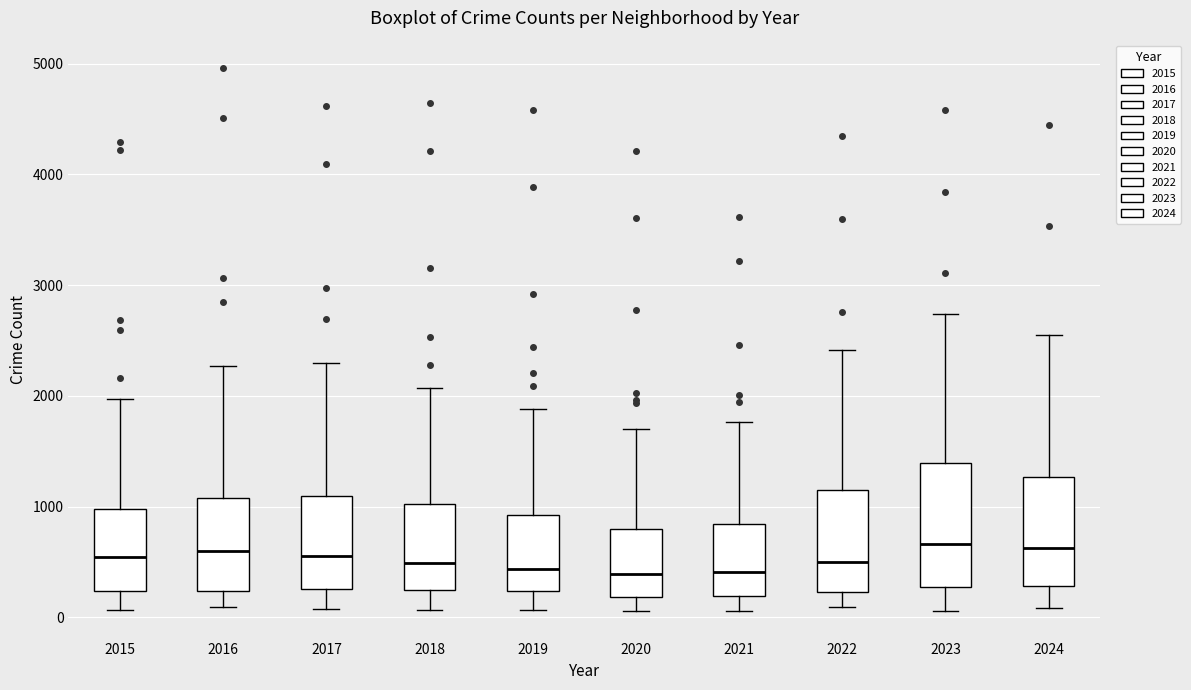

Reading left to right, read every box against the y-axis: the position of its median line, the range the box covers, and the ends of its whiskers. The values are not printed on the chart, so give them approximately, as read against the axis.

2015: median 500, box 200 to 1000, whiskers 100 to 2000
2016: median 600, box 200 to 1100, whiskers 100 to 2300
2017: median 600, box 300 to 1100, whiskers 100 to 2300
2018: median 500, box 200 to 1000, whiskers 100 to 2100
2019: median 400, box 200 to 900, whiskers 100 to 1900
2020: median 400, box 200 to 800, whiskers 100 to 1700
2021: median 400, box 200 to 800, whiskers 100 to 1800
2022: median 500, box 200 to 1200, whiskers 100 to 2400
2023: median 700, box 300 to 1400, whiskers 100 to 2700
2024: median 600, box 300 to 1300, whiskers 100 to 2600